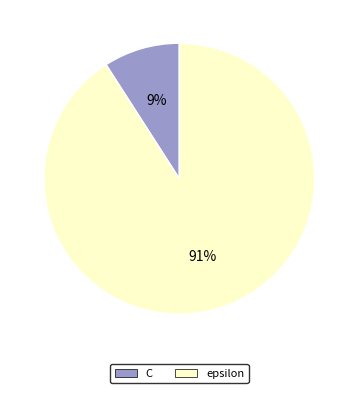

Rank the categories by value from lowest to highest.

C, epsilon